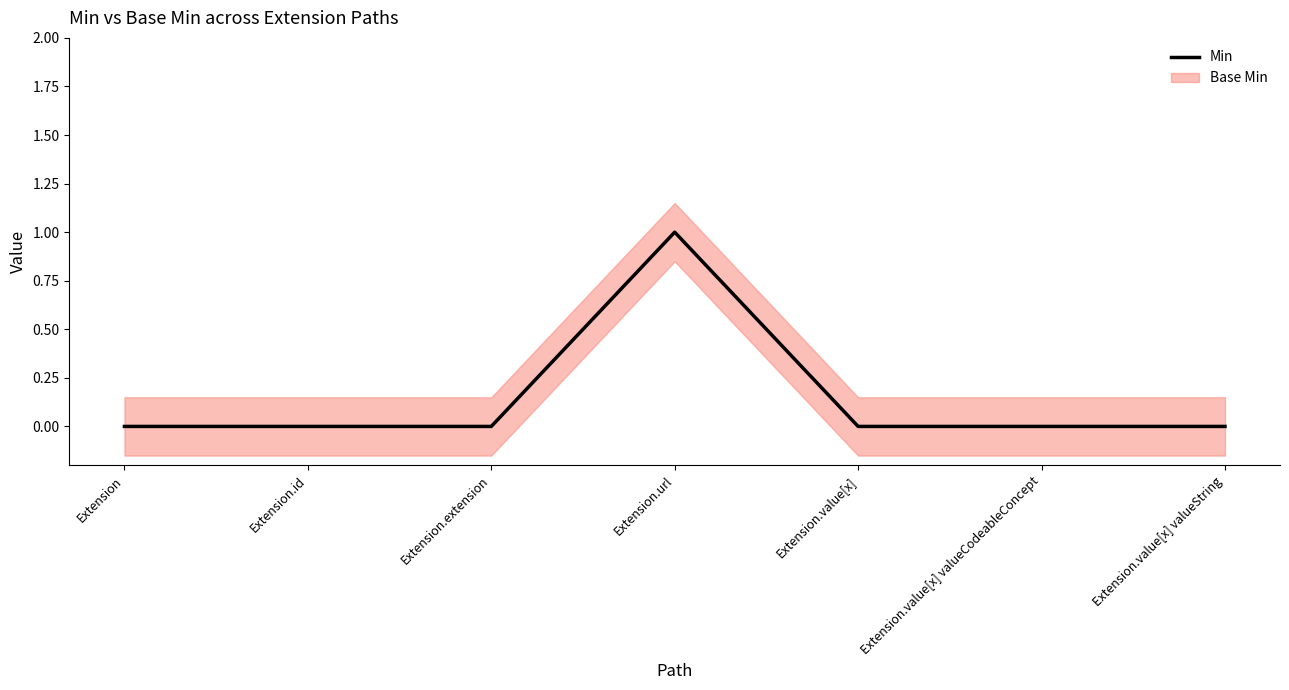

Reading right to left, list all the values displayed in this chart.

0	0	0	1	0	0	0